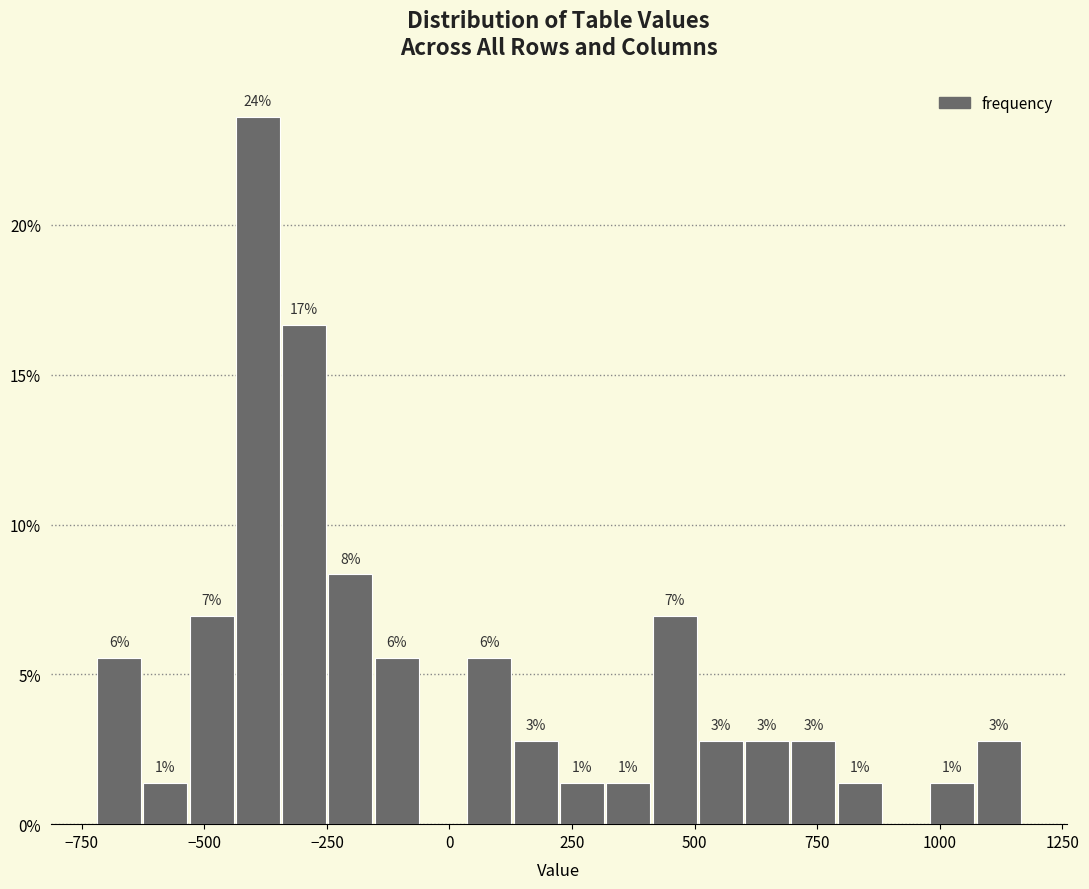

Read against the x-axis, roughly where is the centre of the tallest bar?

-400